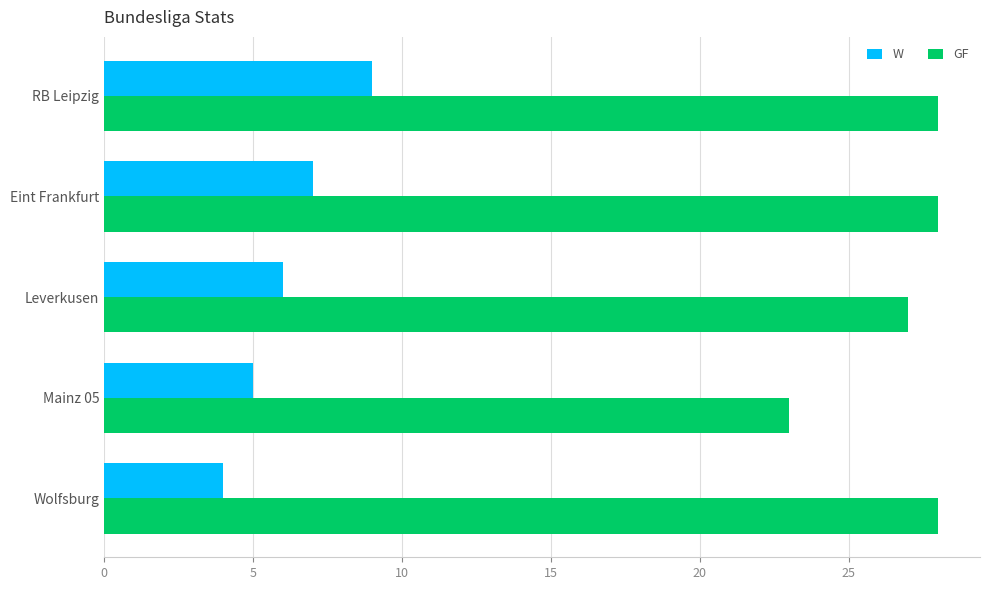

How many values in the GF series are below 28?

2